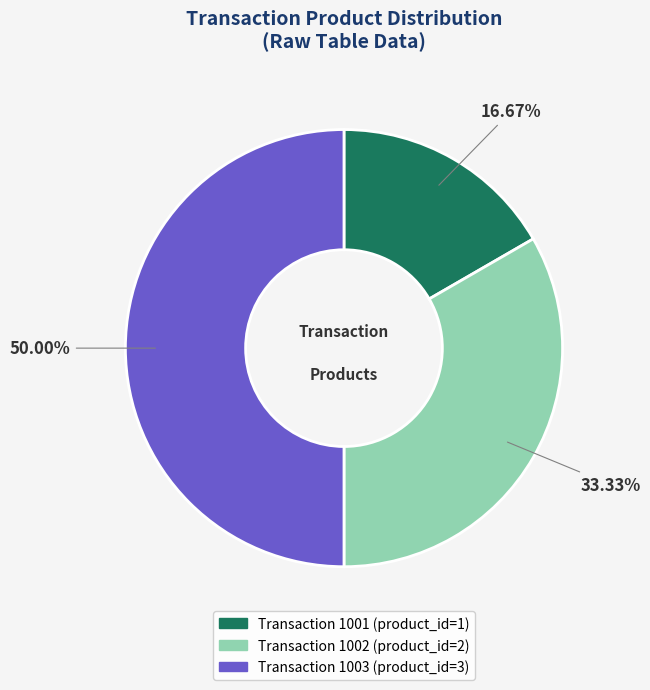

To the nearest percent, what is the average slice percentage?

33%